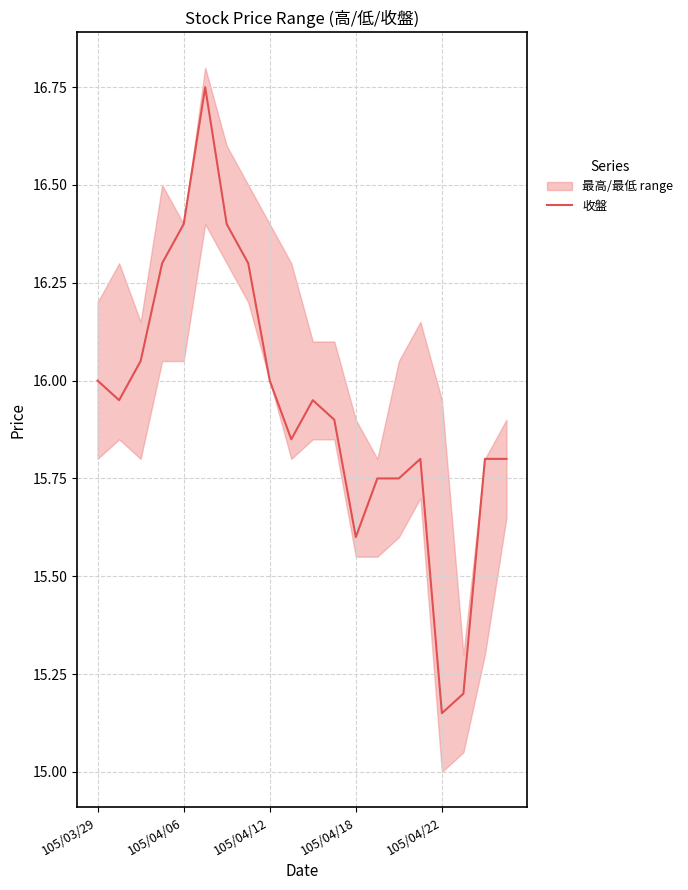

What is the ratio of the value at 12 to the value at 18?

1.0